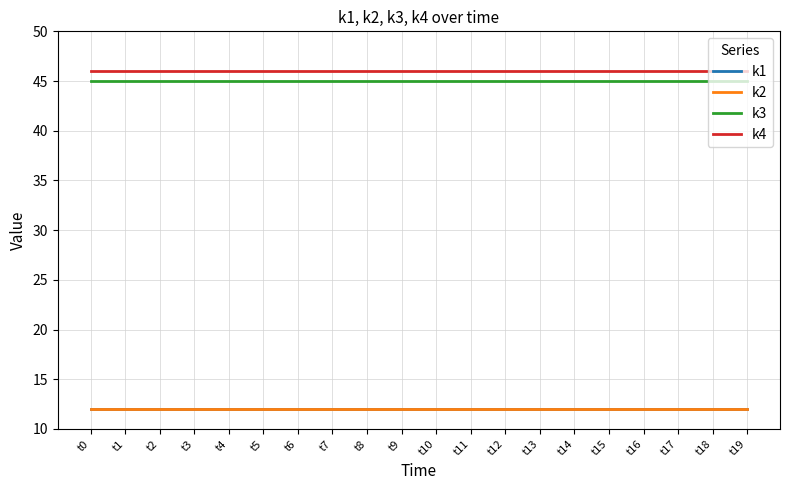

Is this an area chart (filled region under the line)?

No